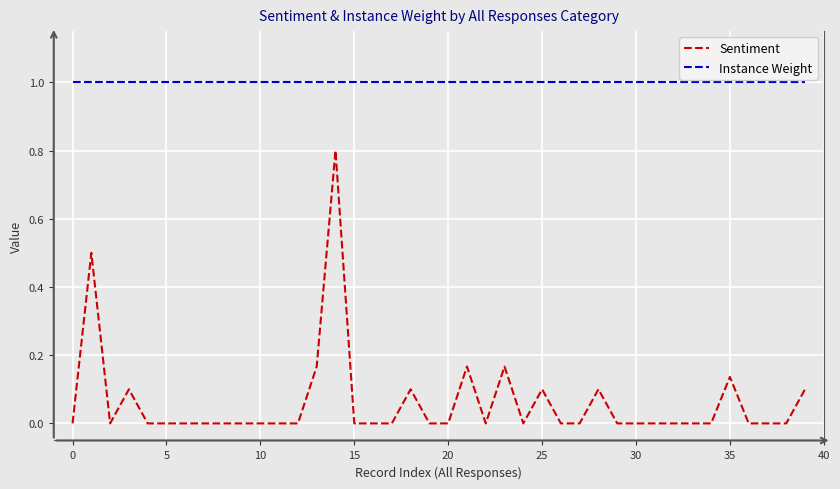

Which series has the largest total across all categories?

Instance Weight